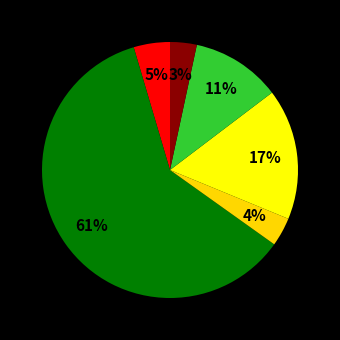

To the nearest percent, what is the difference between the largest and smallest slice percentages?

57%